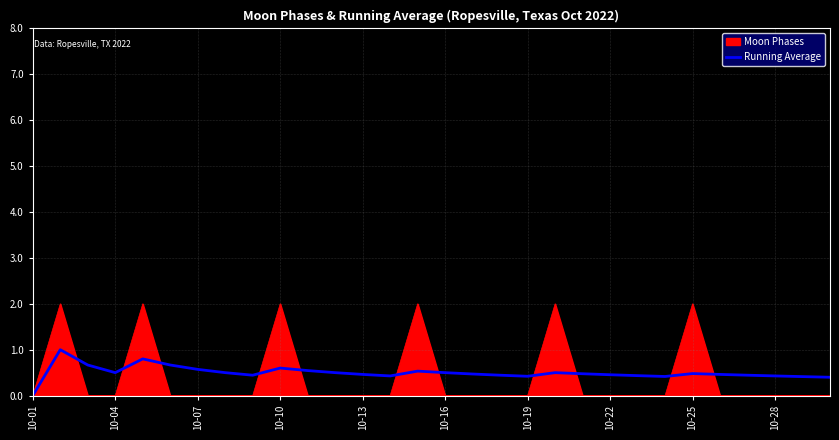

What is the greatest value displayed?

2.0